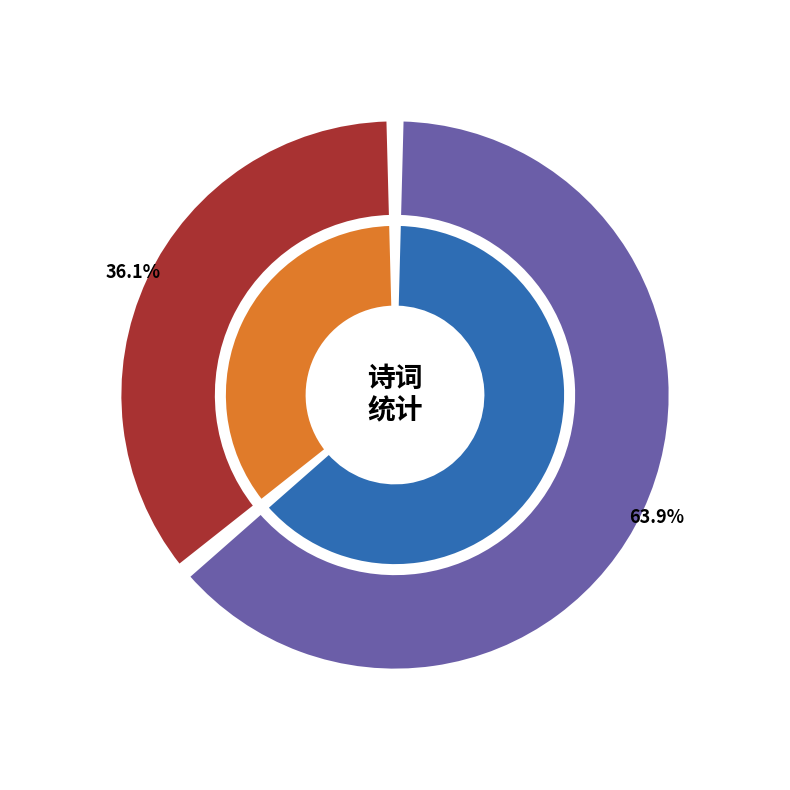

To the nearest percent, what percentage of the pie is 次韵呈陈兵侍高吾杨太仆闻山二年丈兼自述三首 其三?

36%